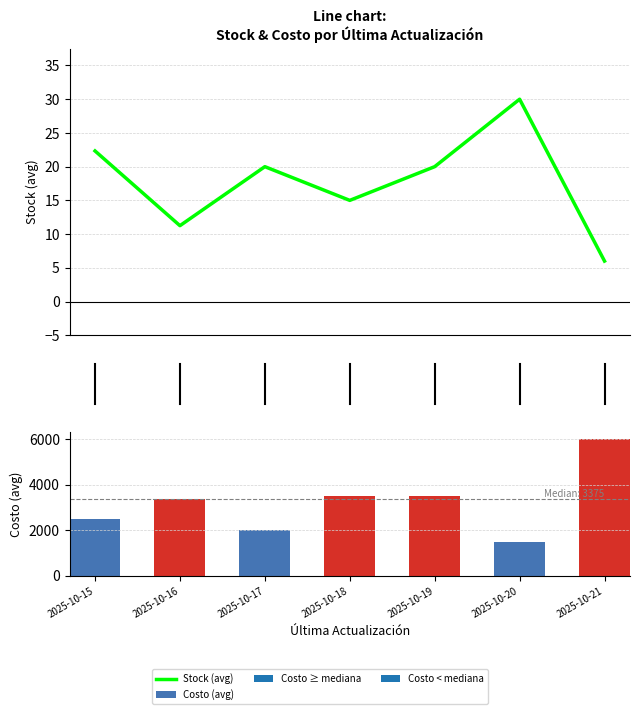

Are the bars horizontal?

No